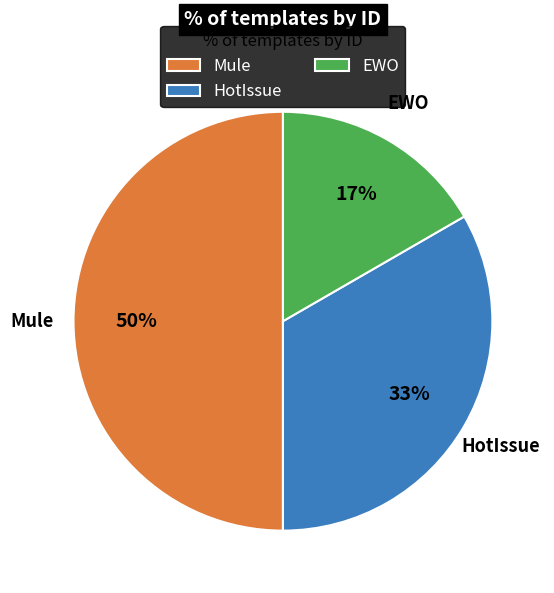

Rank the categories by value from lowest to highest.

EWO, HotIssue, Mule